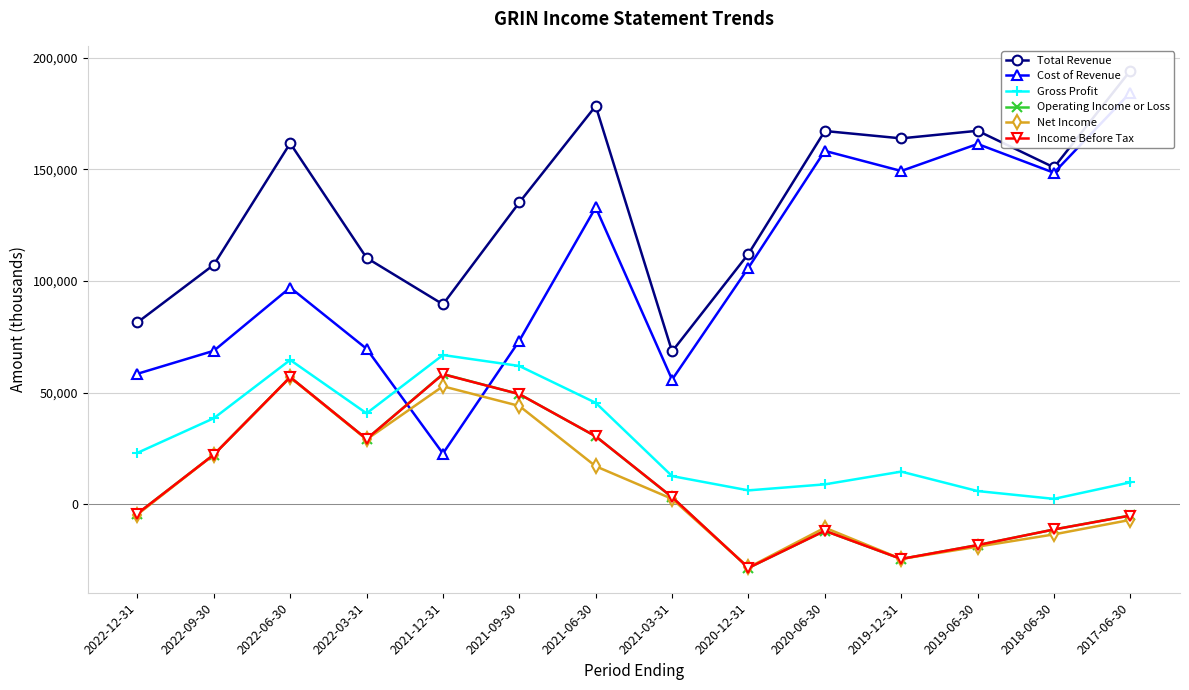

What are all the series names shown in the legend?

Total Revenue, Cost of Revenue, Gross Profit, Operating Income or Loss, Net Income, Income Before Tax